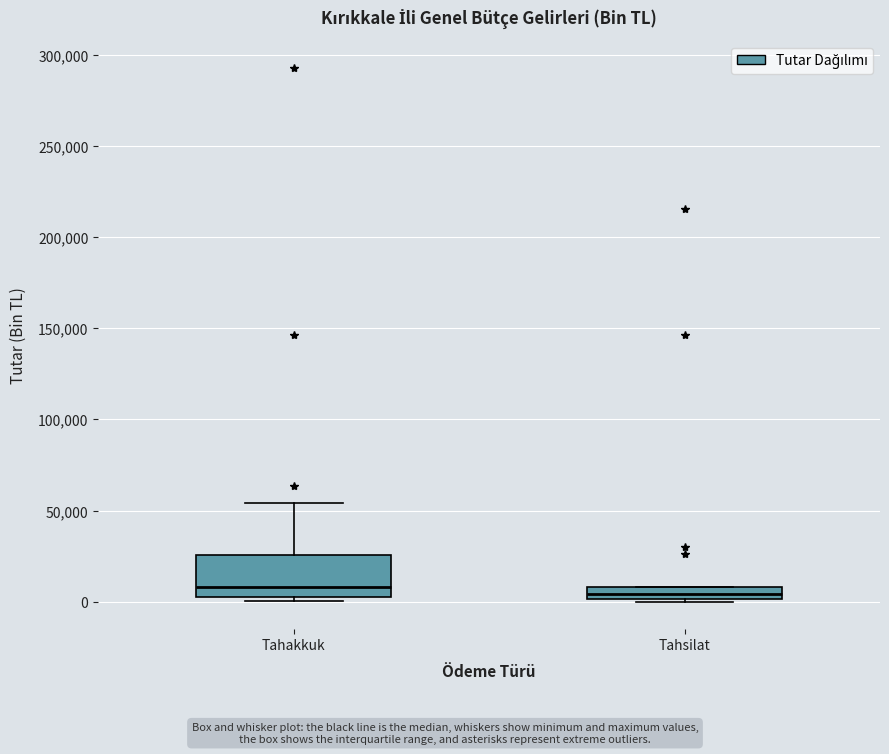

Where does the upper whisker of the box for Tahakkuk end on the y-axis? The values are not printed on the chart, so give them approximately, as read against the axis.

55000